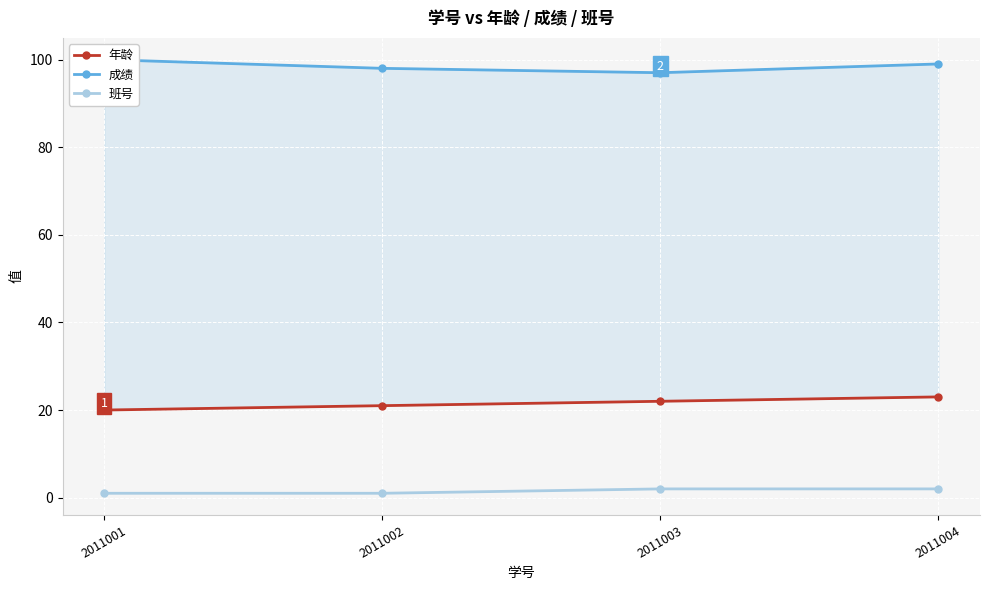

Is it true that 班号 equals 2 at 2011003?

True